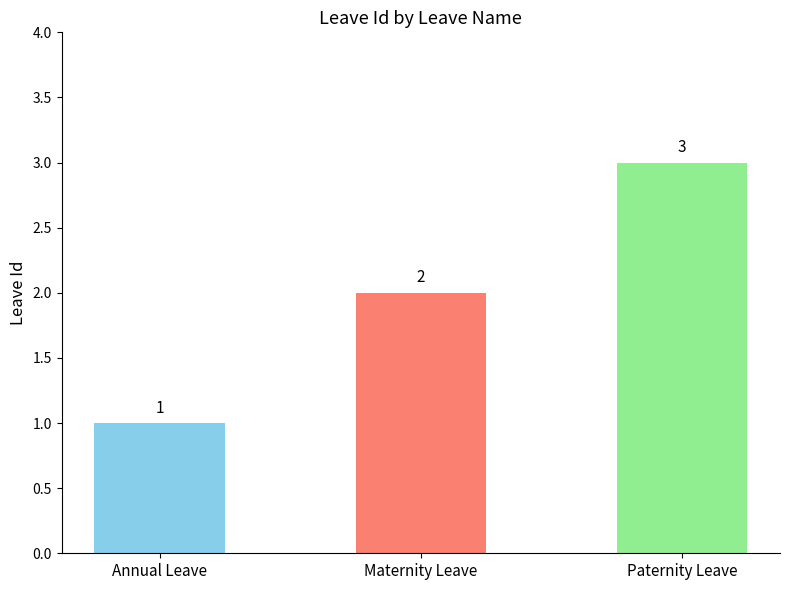

What position from the right is Maternity Leave?

2